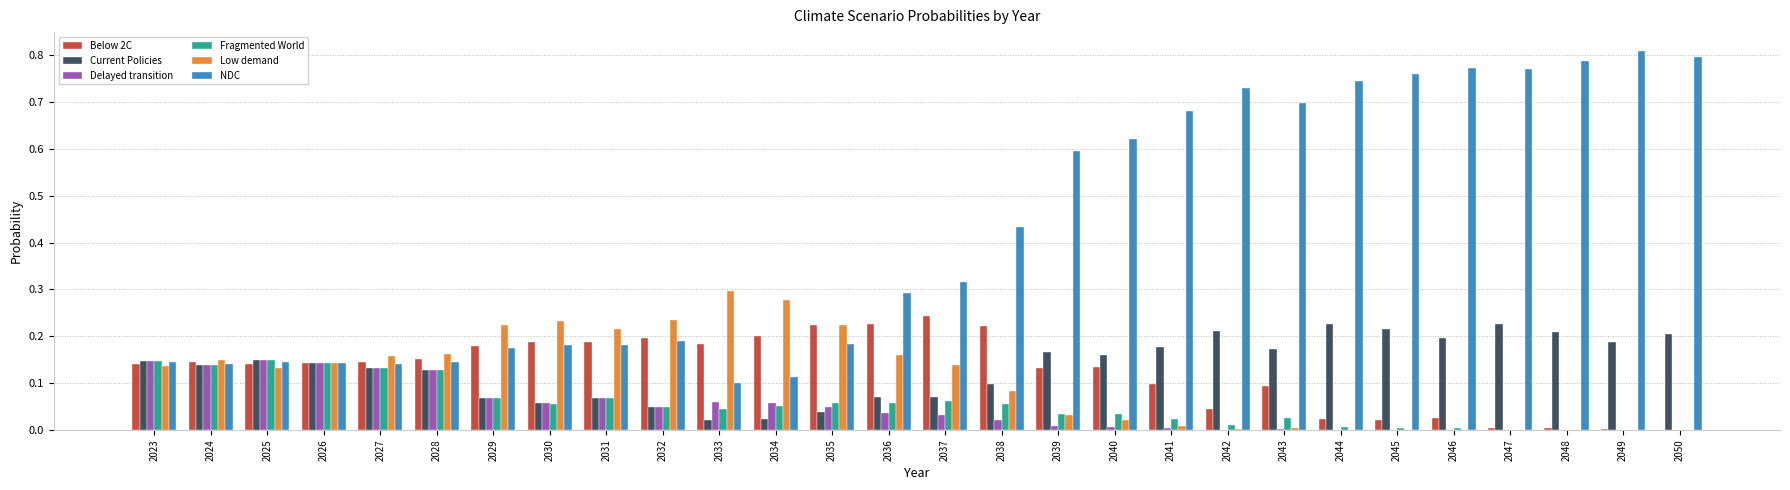

How many groups of bars are there?

28